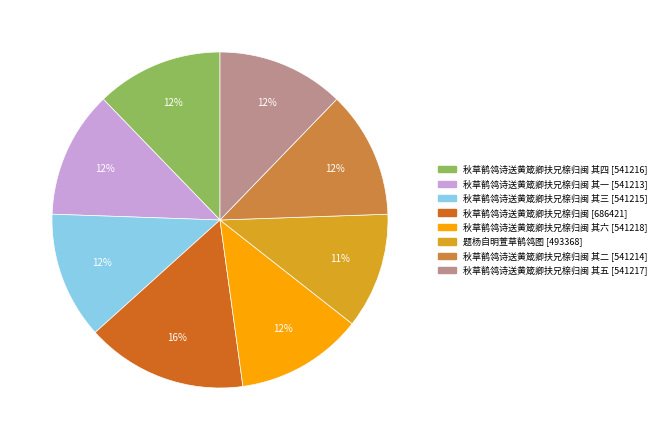

Is there a majority slice in this chart?

No